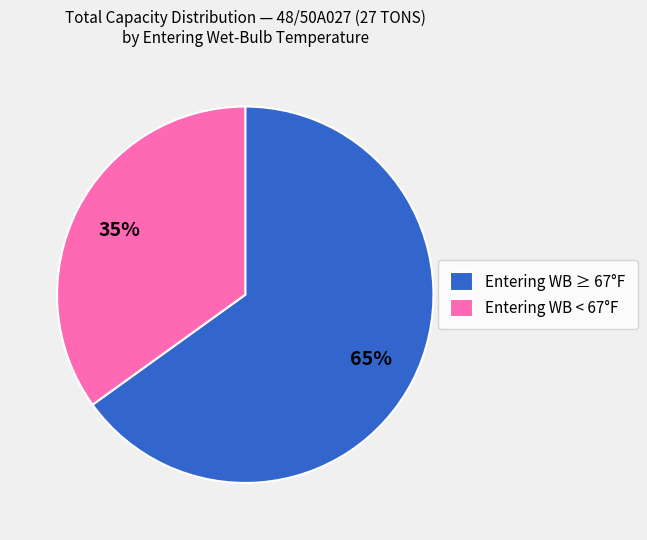

What percentage is the Entering WB ≥ 67°F slice, to the nearest percent?

65%